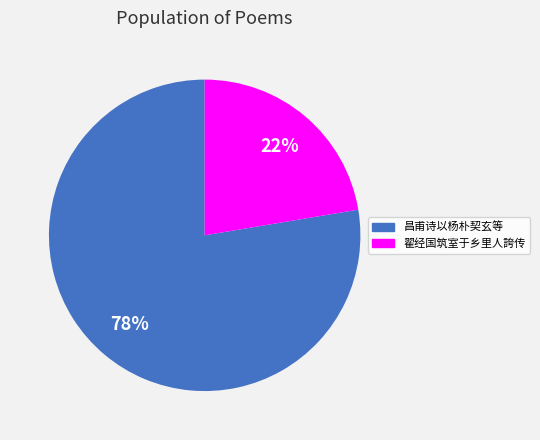

To the nearest percent, what is the average slice percentage?

50%